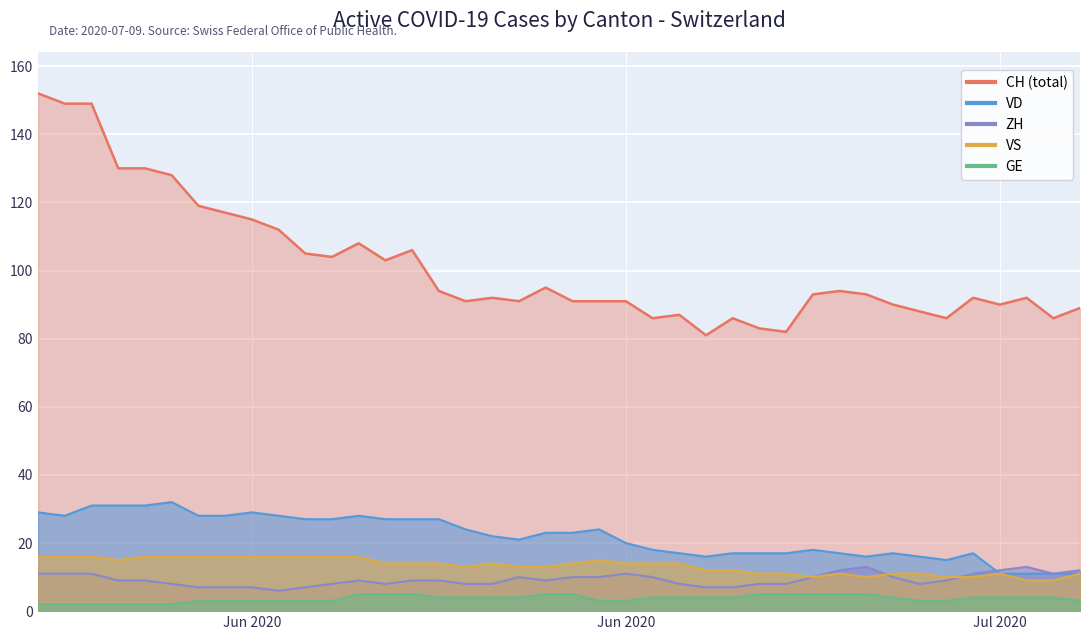

How many lines are shown in the chart?

5